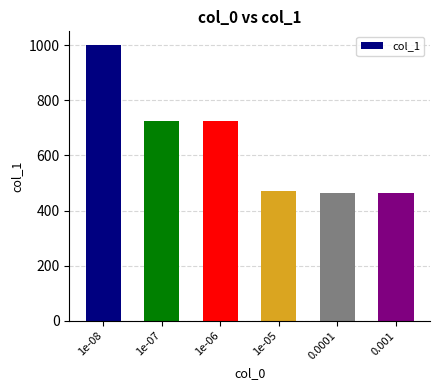

How many categories are shown in the chart?

6